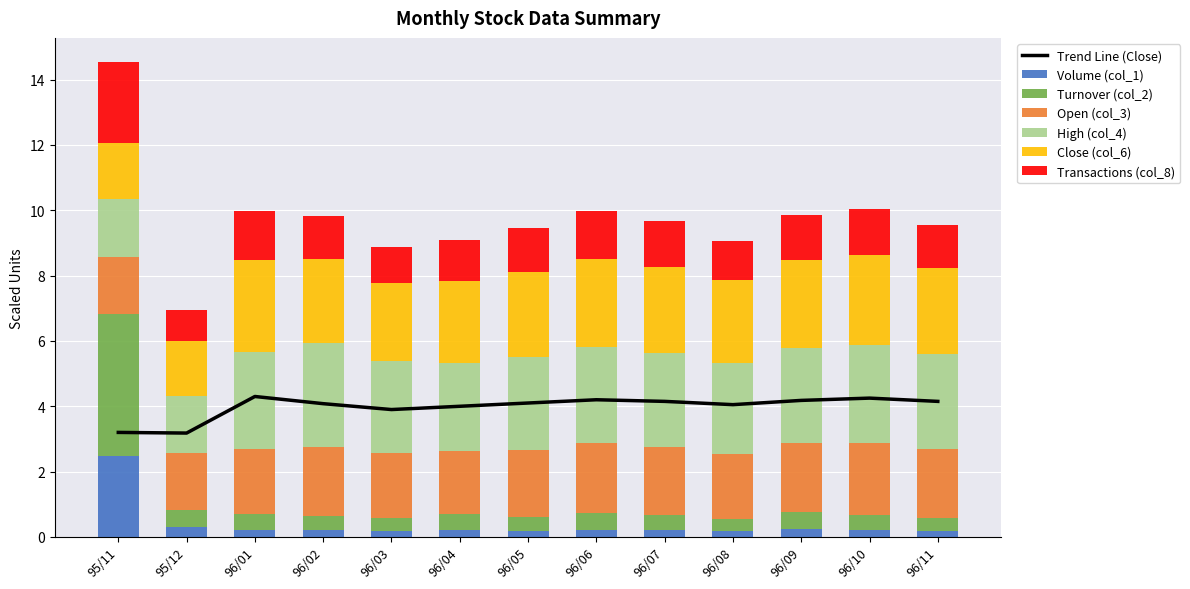

Which series has the largest range (max minus min)?

Turnover (col_2)